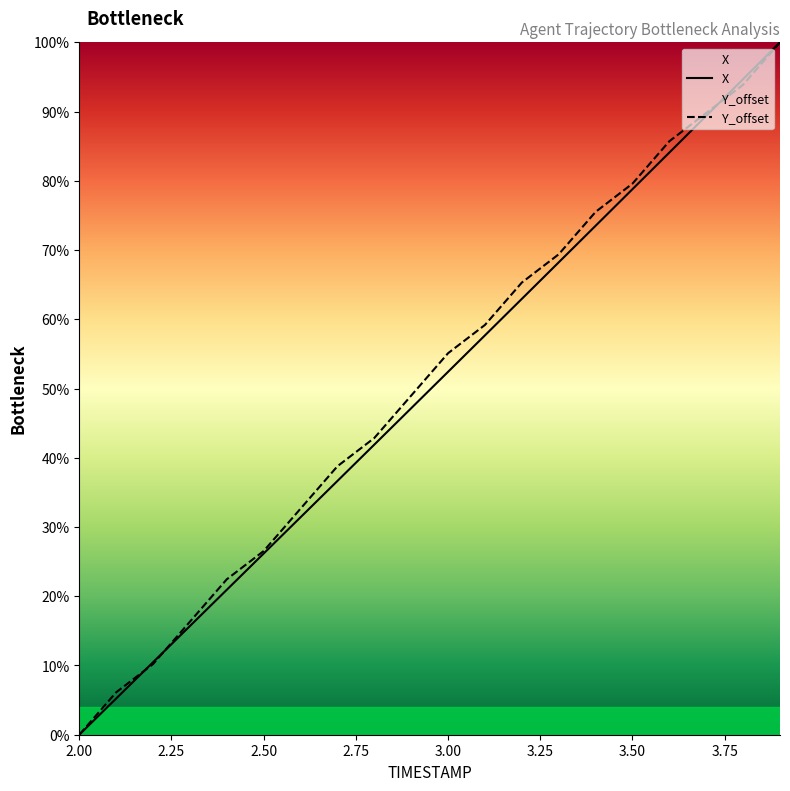

Where does the Y_offset series first go above 55?

3.00